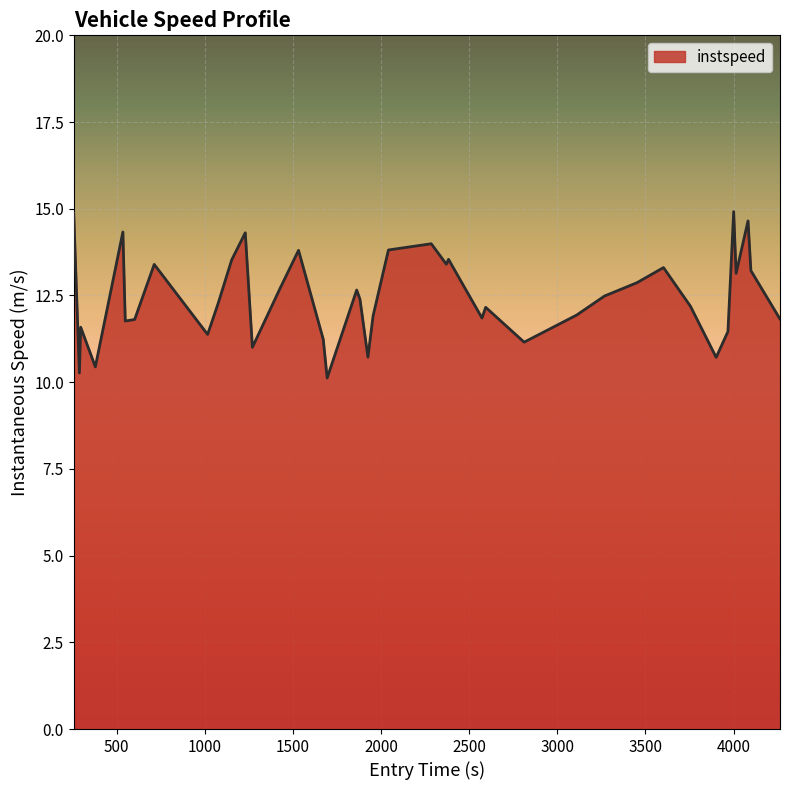

What is the smallest value displayed?

10.1